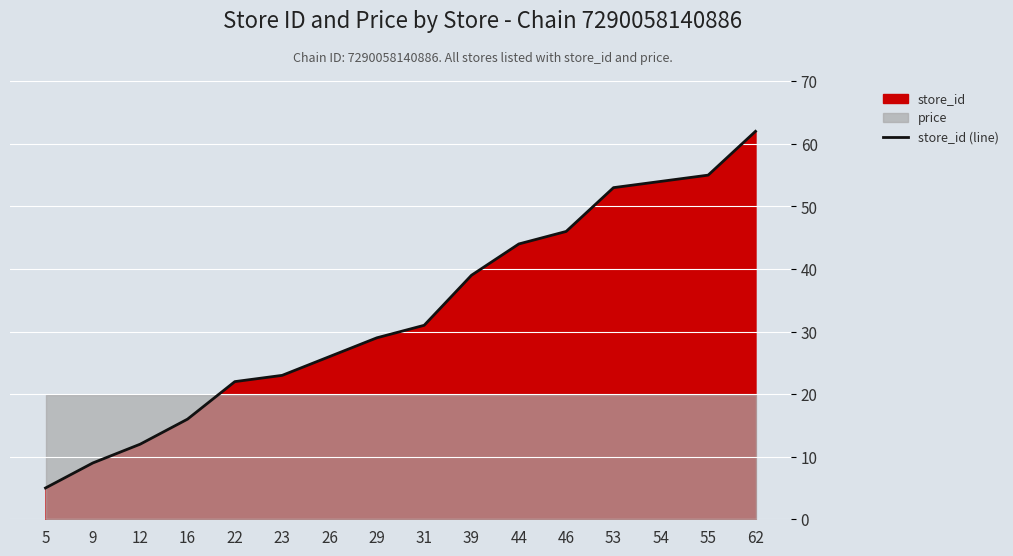

Where is store_id (line) nearest to the value 33?

31